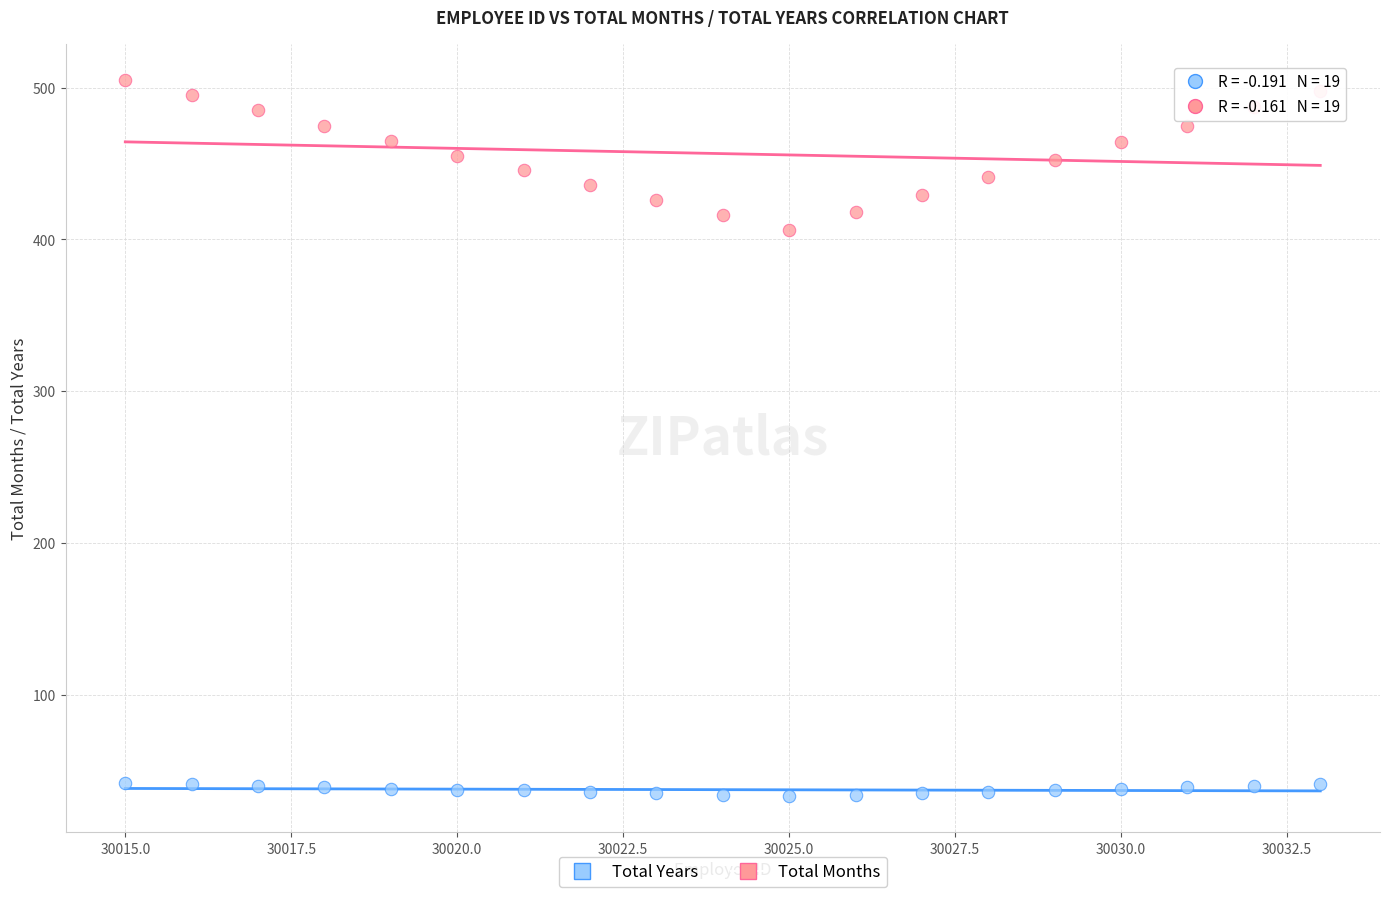

Across all data points, what is the range of Y values (max minus min)?

472